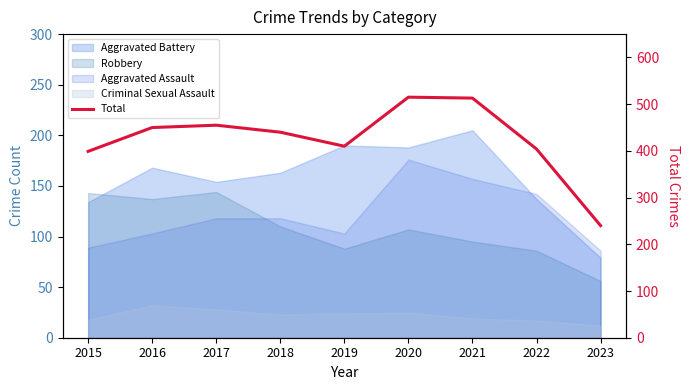

Read the value at 2022.

404